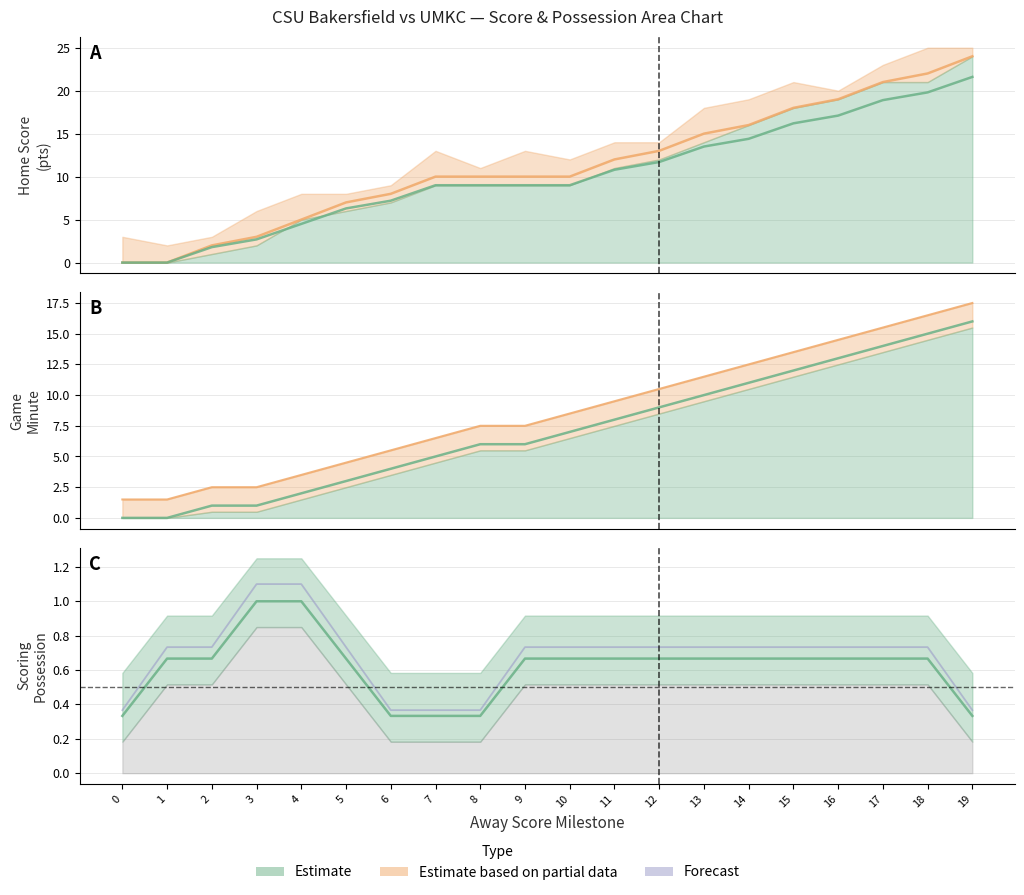

Which series has the largest range (max minus min)?

Home Score trend